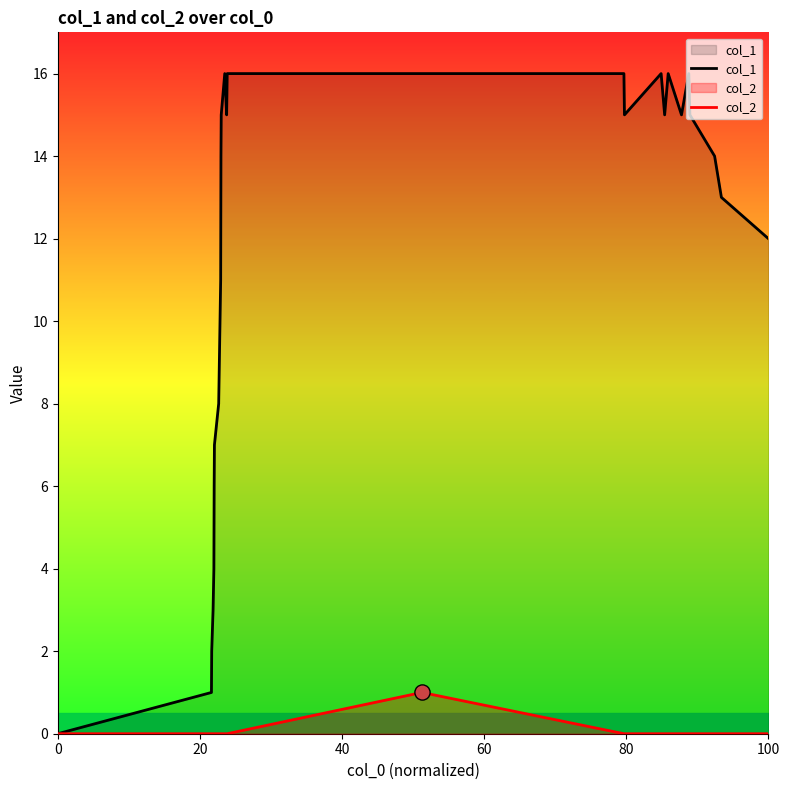

Which series has the widest spread of Y values?

col_1